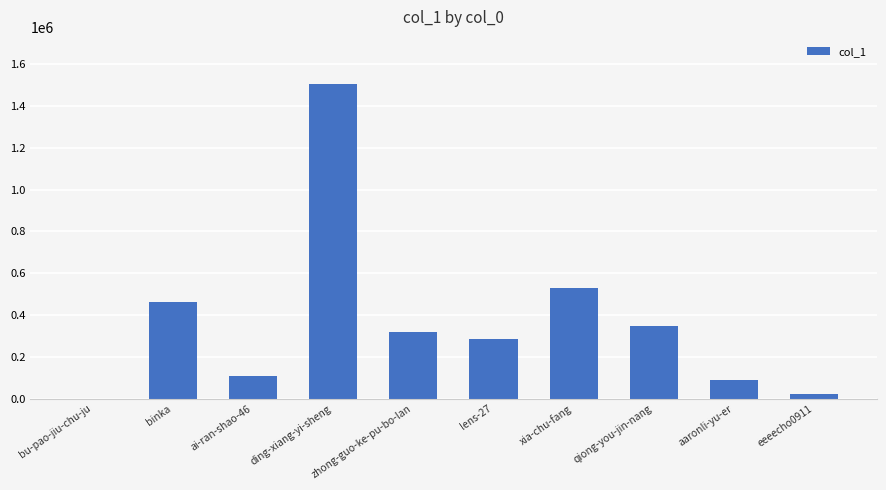

What is the difference between the values at binka and zhong-guo-ke-pu-bo-lan?

146153